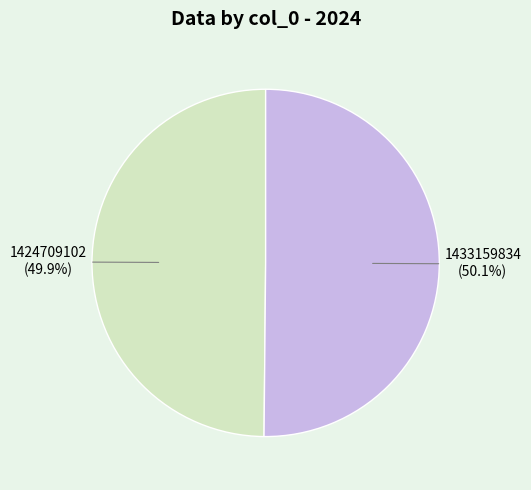

Is there a majority slice in this chart?

Yes